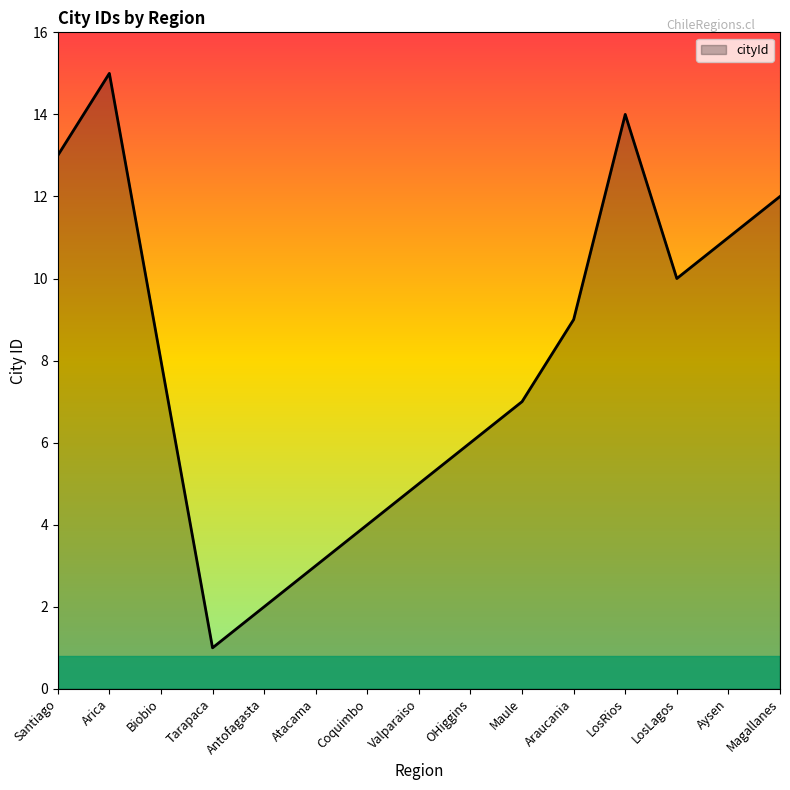

How many interior local valleys (lower than both neighbors) does the data have?

2